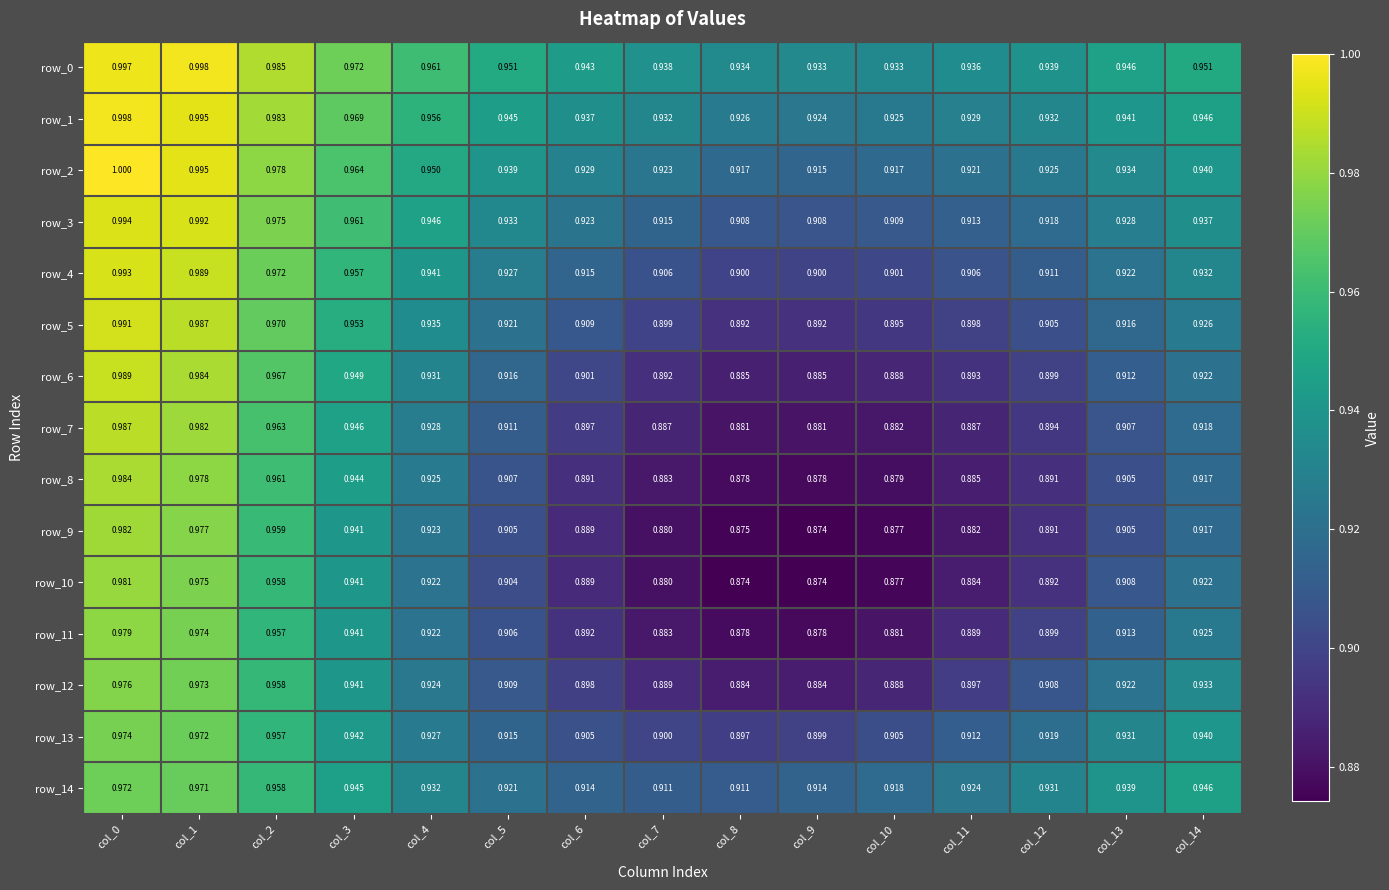

Is the value of row_3 at col_10 greater than the value of row_4 at col_10?

Yes